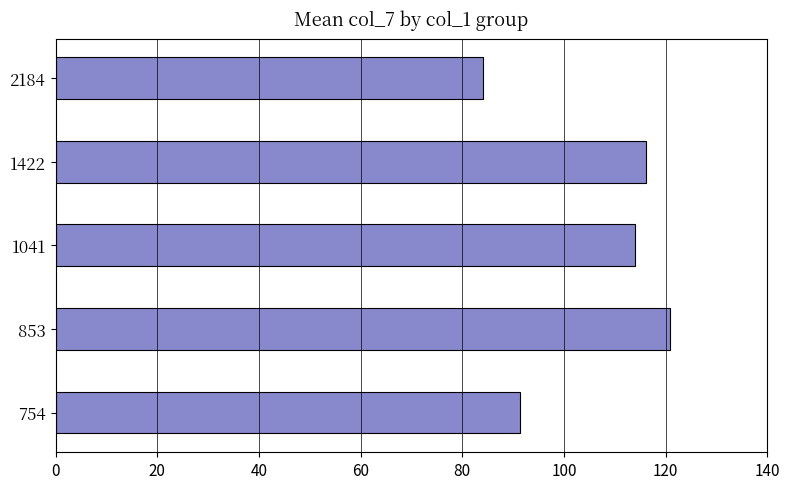

What is the change in value from 2184 to 754?

+7.3